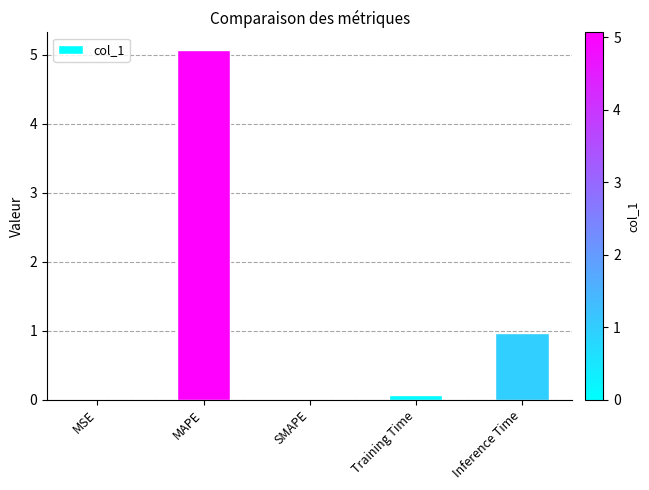

Which category has the highest value across all series?

MAPE